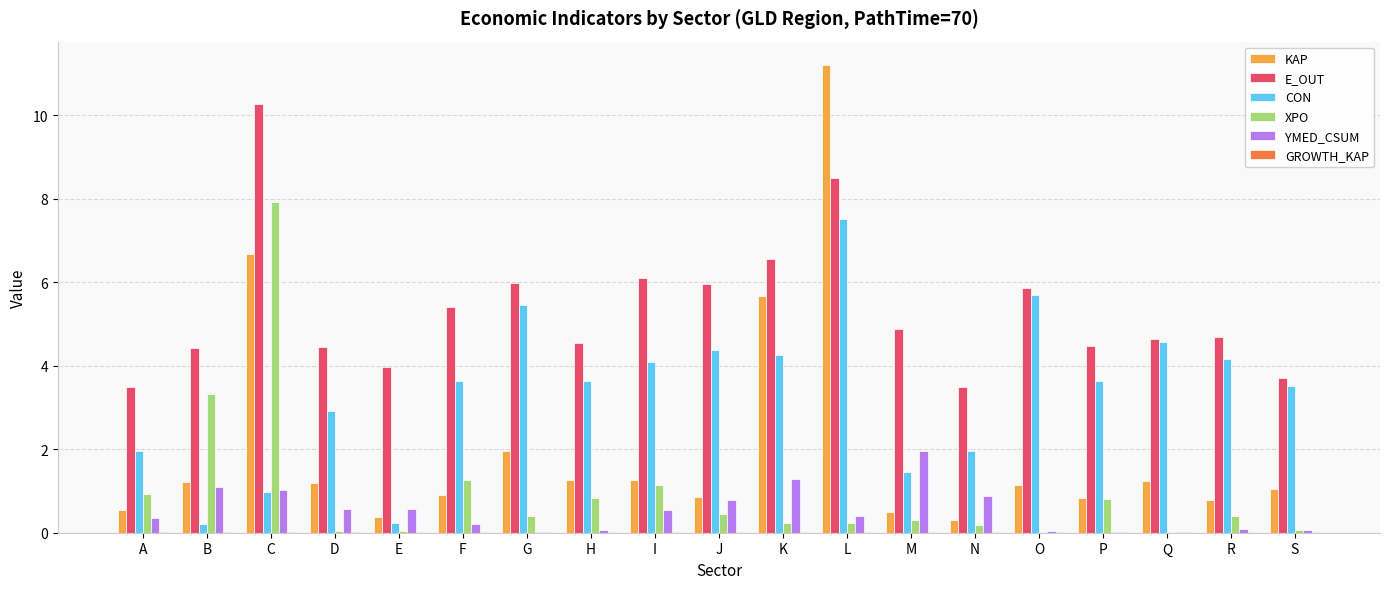

What is the approximate value of XPO at D?

0.1